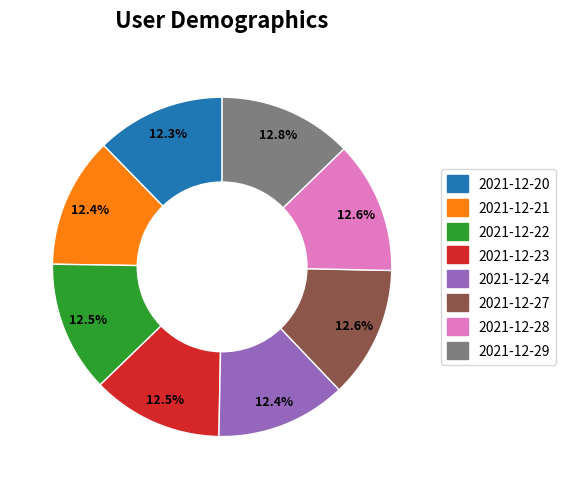

What percentage is NOT represented by 2021-12-24?

87.6%